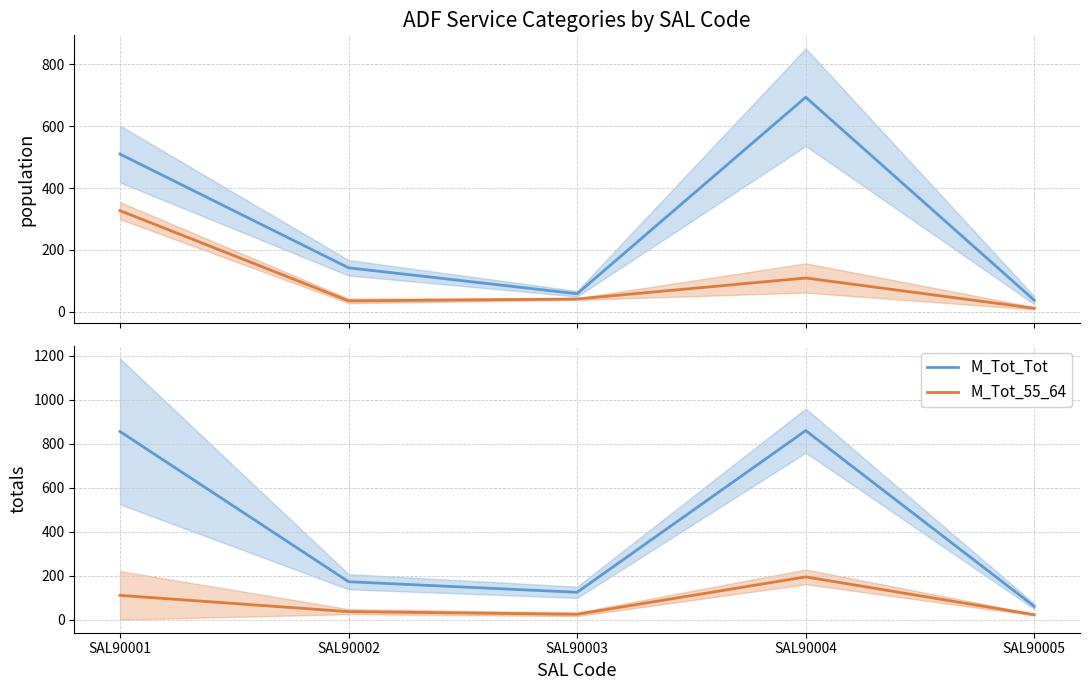

True or false: M_never_served_Tot and M_NS_Tot cross at least once.

False